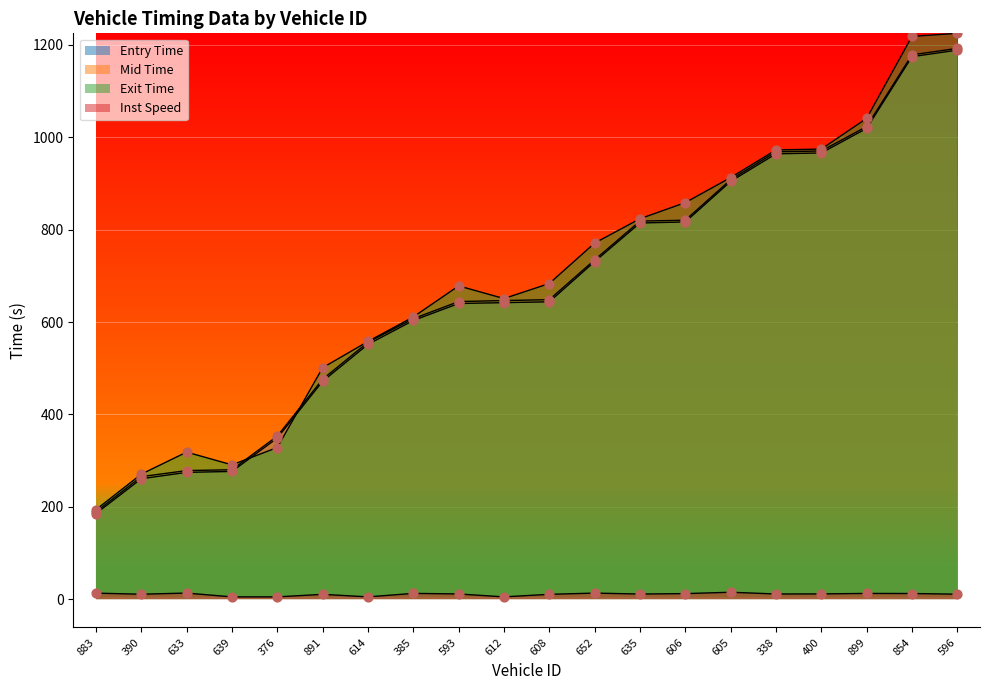

At which category is the sum across all series the highest?

596